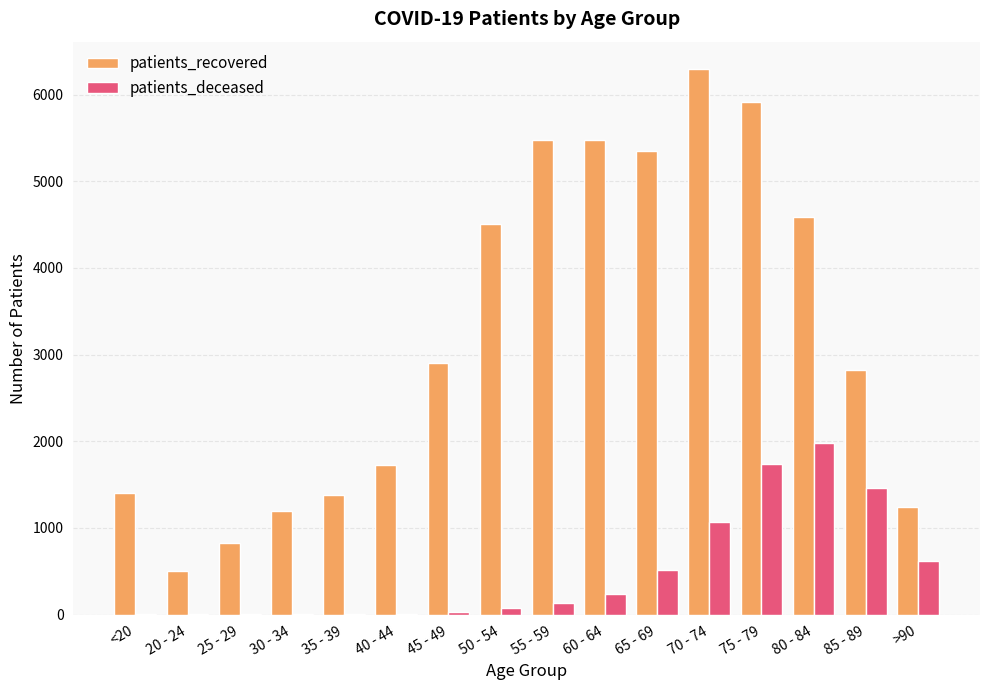

The value of patients_deceased at 25 - 29 is 2. True or false?

True